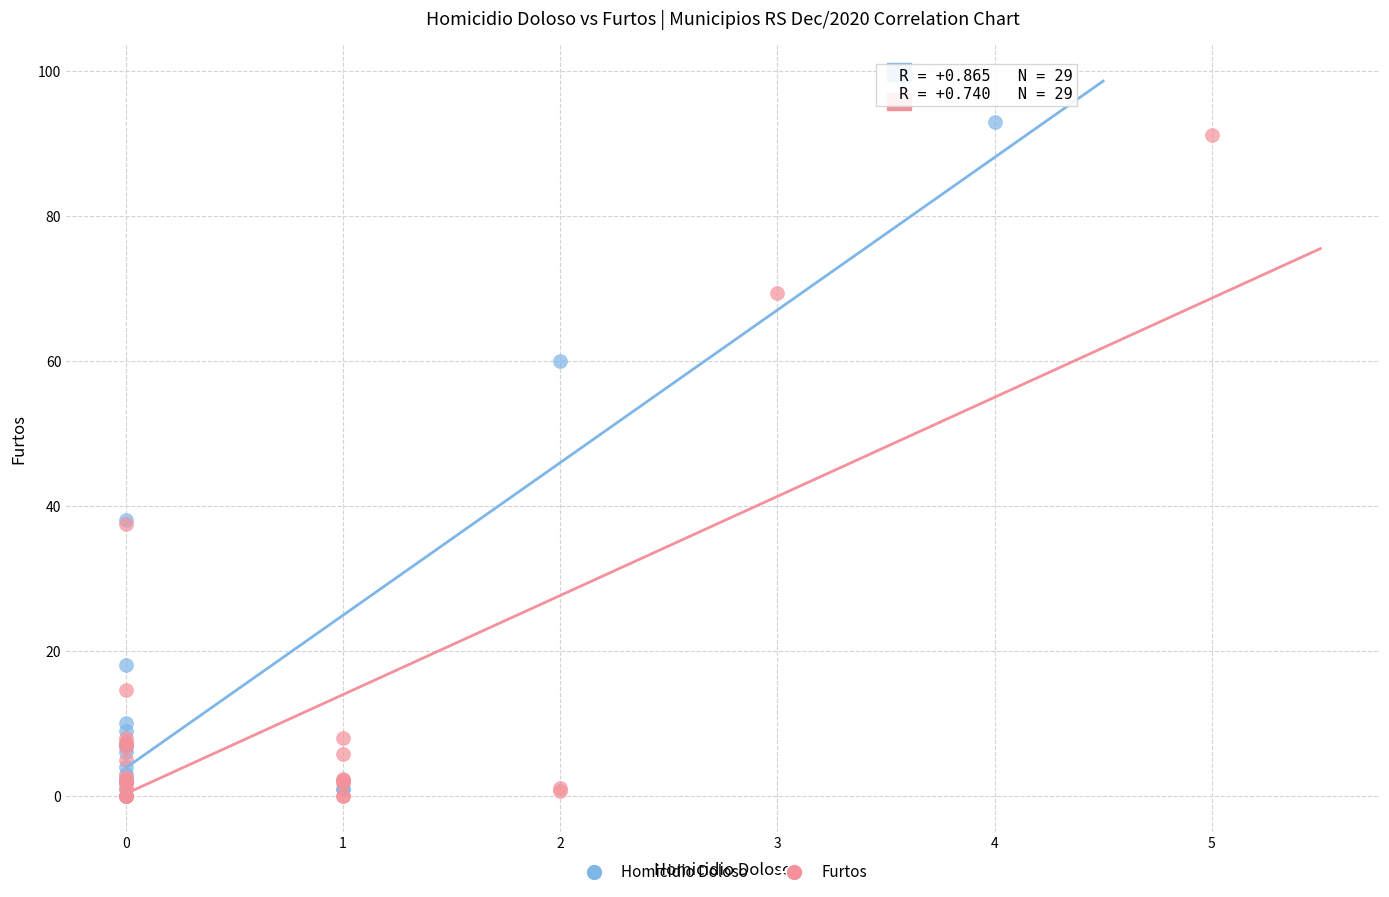

Which series has the largest Y range (max minus min)?

Homicidio Doloso